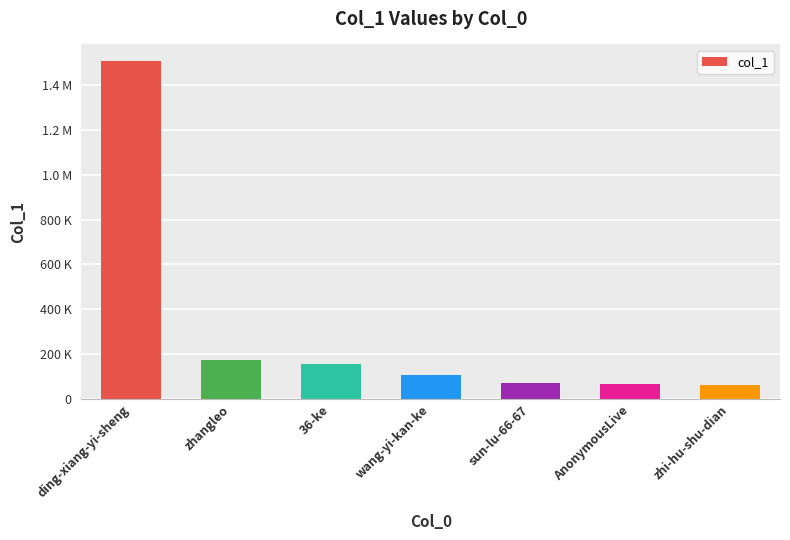

Are the bars horizontal?

No